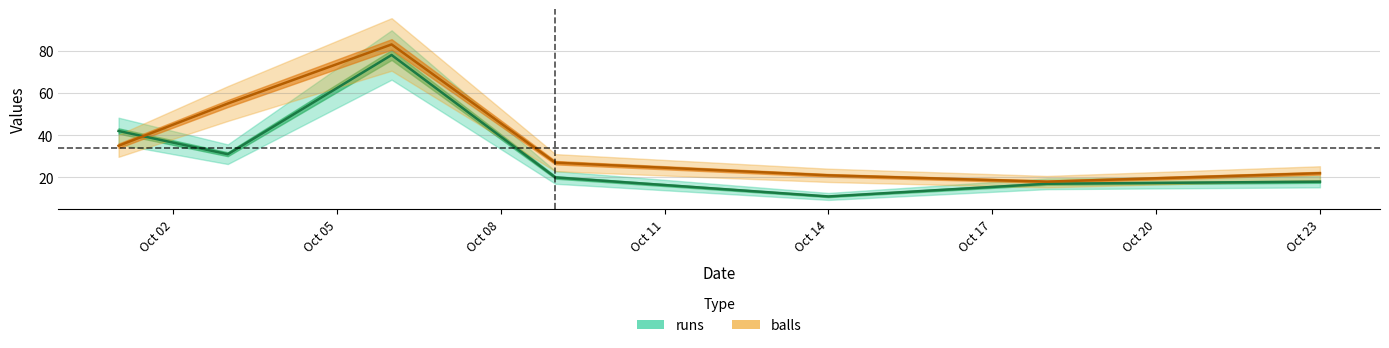

How many data points in runs are less than 20?

3